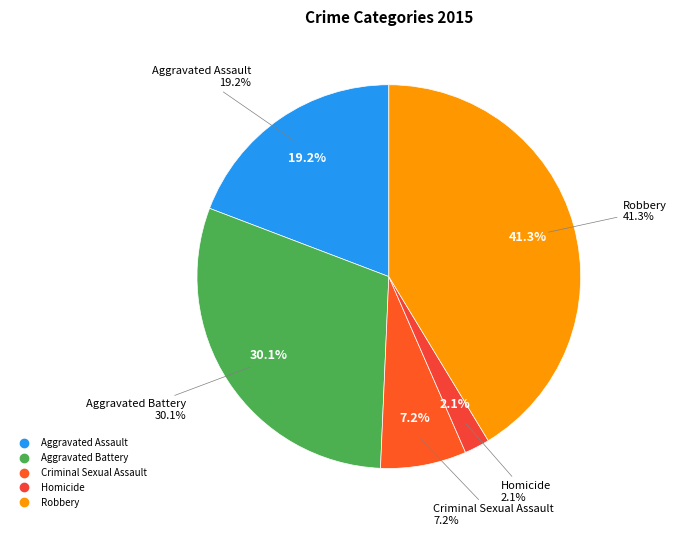

What is the total percentage of Aggravated Assault and Robbery?

60.5%